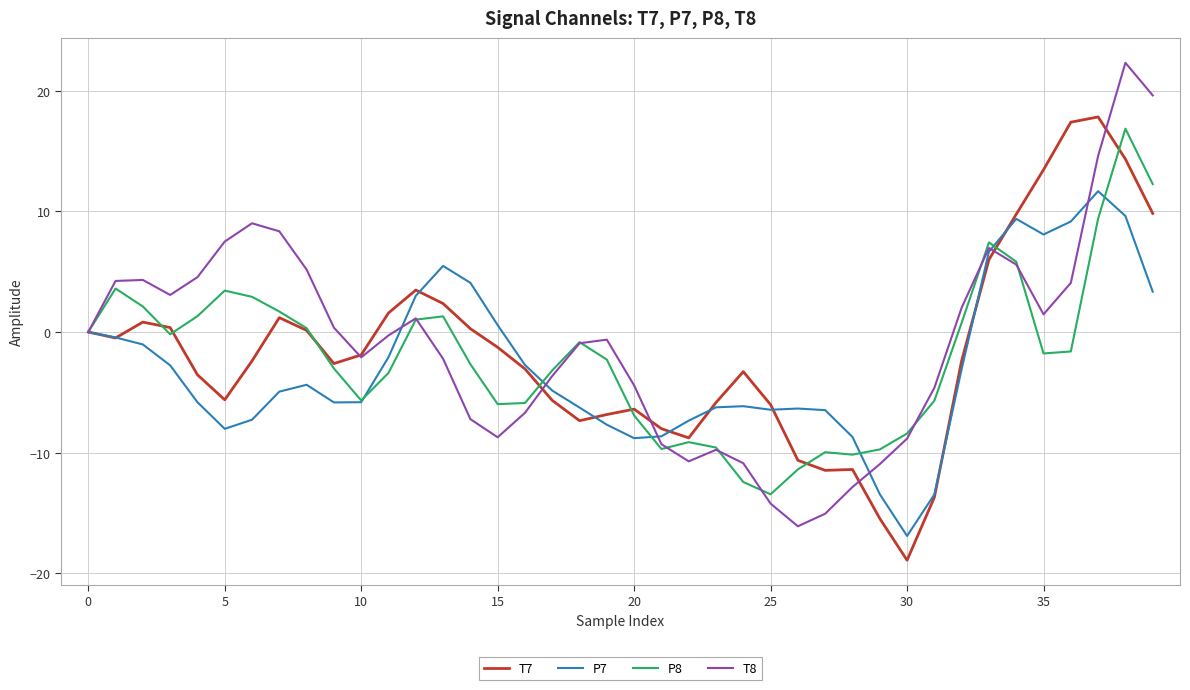

True or false: P8 and P7 intersect in this chart.

True